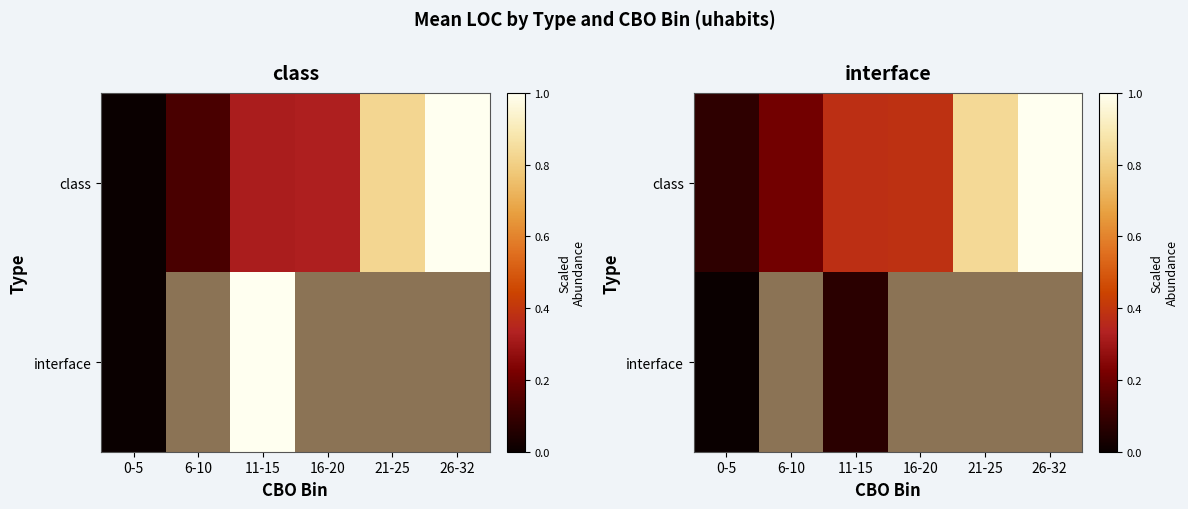

At which label does interface reach its peak?

11-15